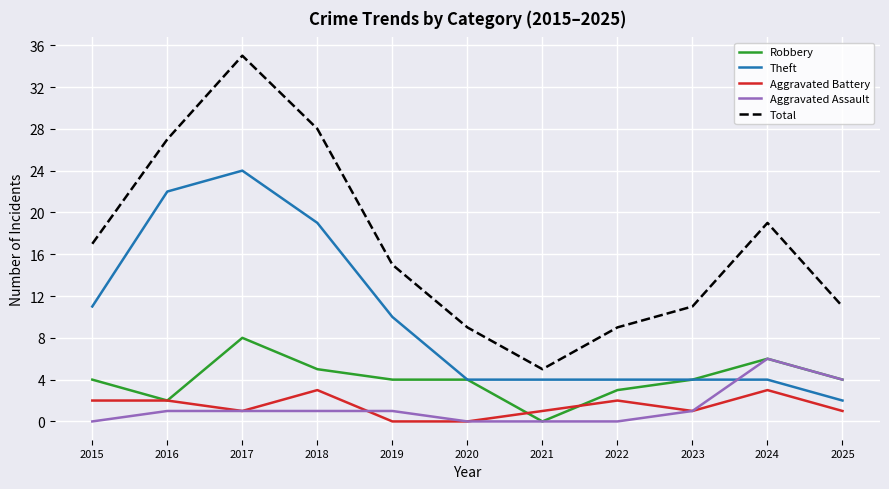

Between 2019 and 2023, which series saw the biggest shift?

Theft